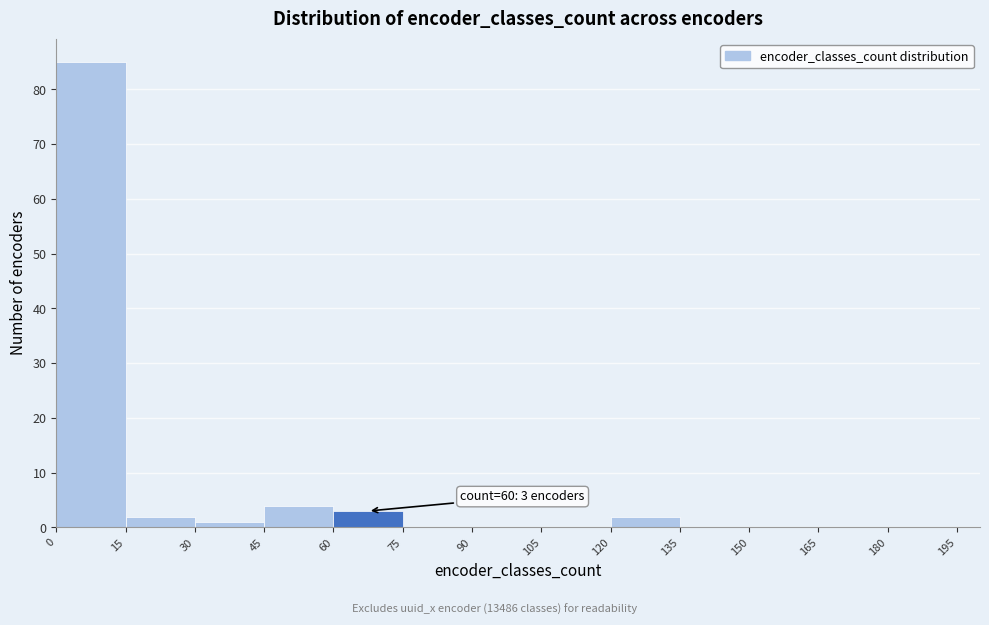

Over which range of the x-axis is the bar tallest?

0 to 15